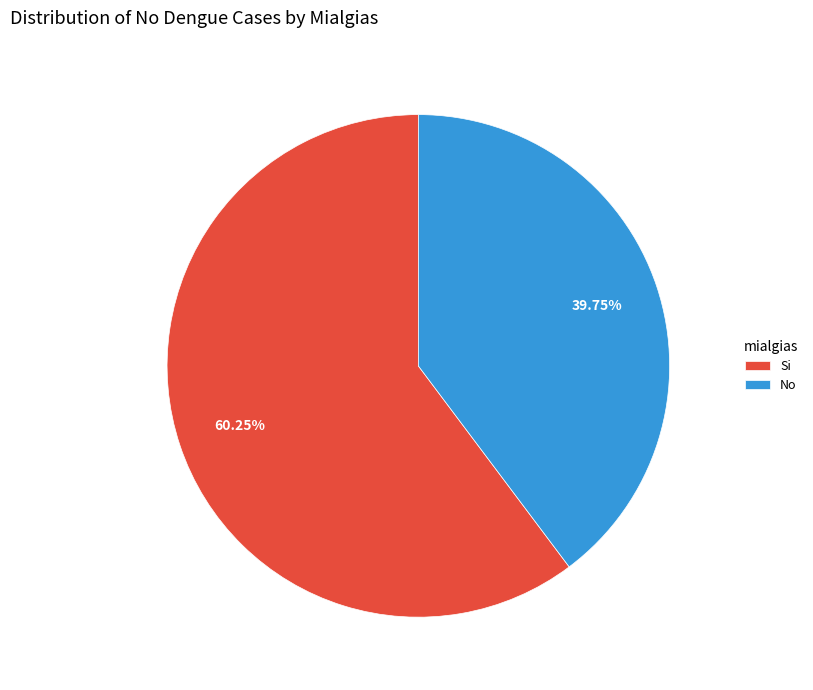

What percentage do Si and No together represent?

100.0%